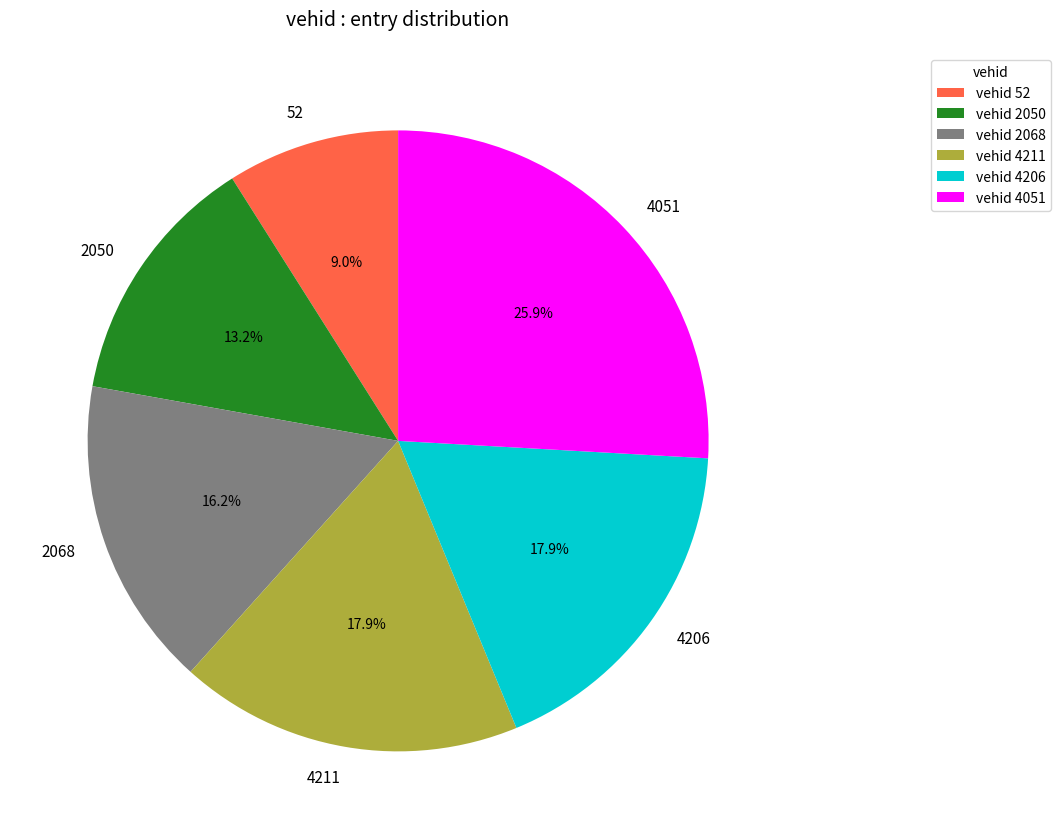

Which category has the biggest portion of the pie?

4051